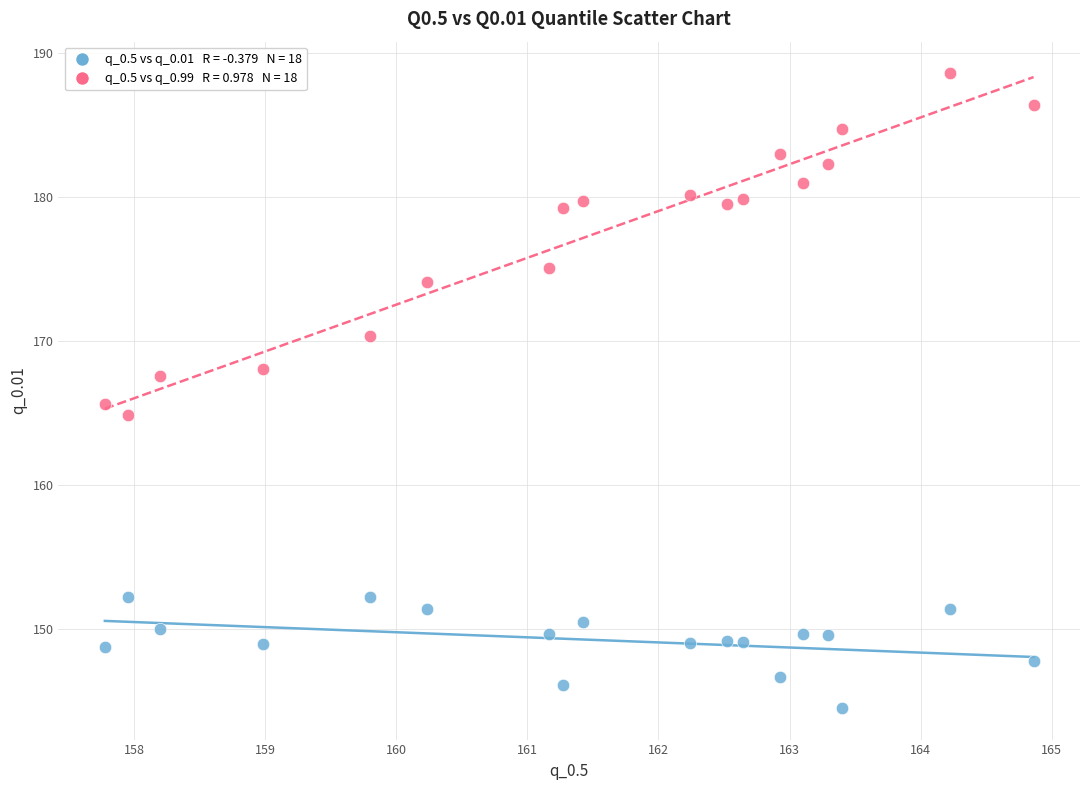

Across all data points, what is the range of Y values (max minus min)?

44.1